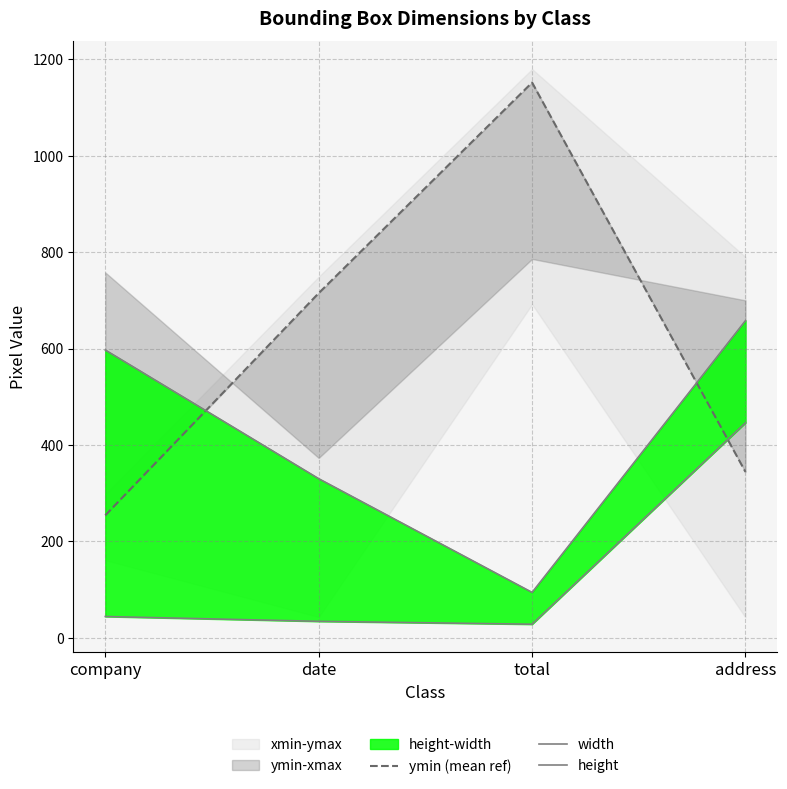

Reading right to left, transcribe all the data shown in this chart.

ymin (mean ref): address=344	total=1152	date=715	company=254
width: address=658	total=94	date=330	company=597
height: address=446	total=28	date=34	company=44